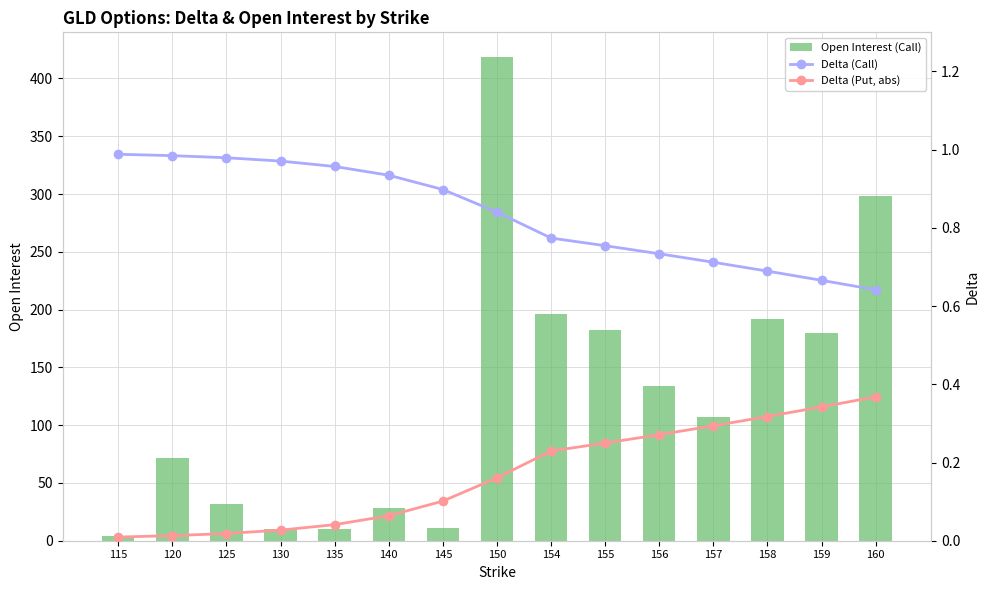

Reading left to right, list all the values displayed in this chart.

Open Interest (Call): 115=4.0	120=72.0	125=32.0	130=10.0	135=10.0	140=28.0	145=11.0	150=419.0	154=196.0	155=182.0	156=134.0	157=107.0	158=192.0	159=180.0	160=298.0
Delta (Call): 115=1.0	120=1.0	125=1.0	130=1.0	135=1.0	140=0.9	145=0.9	150=0.8	154=0.8	155=0.8	156=0.7	157=0.7	158=0.7	159=0.7	160=0.6
Delta (Put, abs): 115=0.0	120=0.0	125=0.0	130=0.0	135=0.0	140=0.1	145=0.1	150=0.2	154=0.2	155=0.2	156=0.3	157=0.3	158=0.3	159=0.3	160=0.4